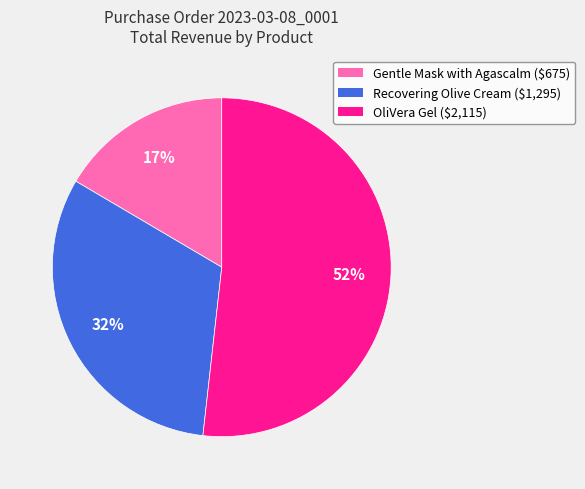

Rank the categories by value from highest to lowest.

OliVera Gel, Recovering Olive Cream, Gentle Mask with Agascalm